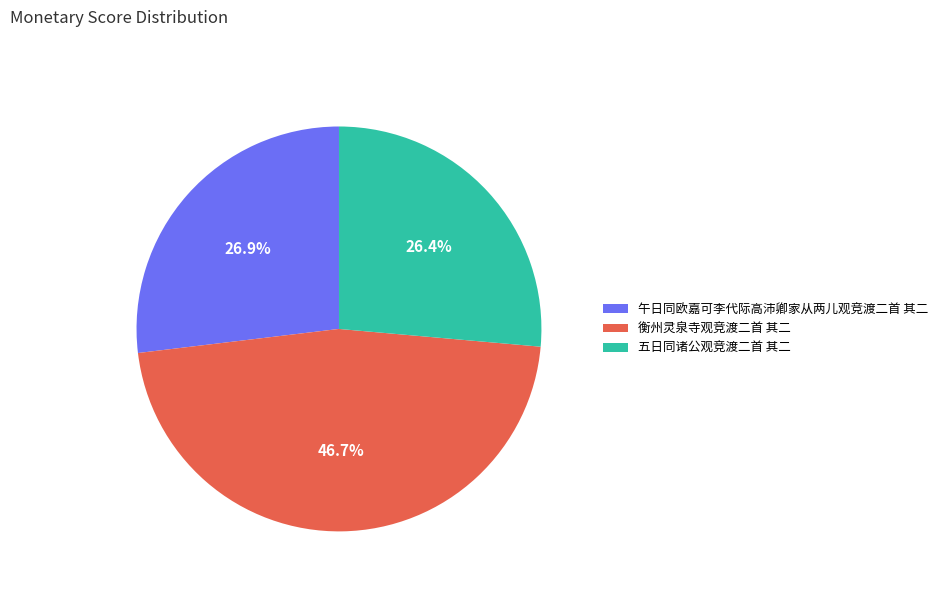

Count the number of slices in the pie.

3